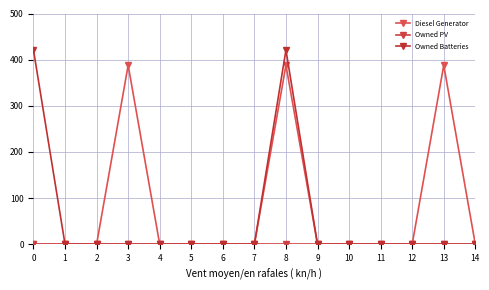

At which category is the sum across all series the highest?

8